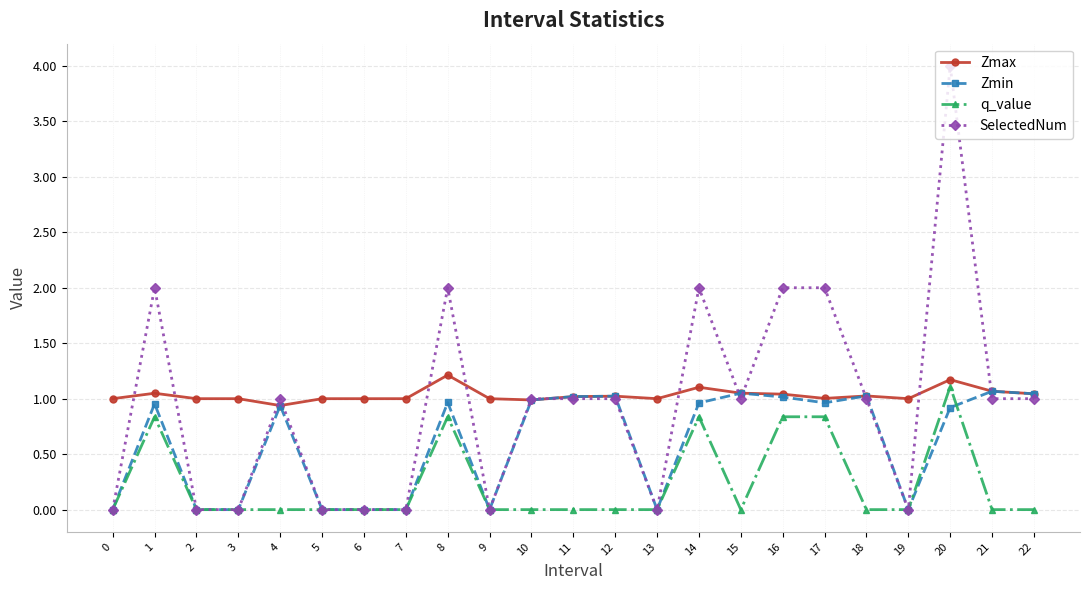

At which category does q_value reach its first local peak?

1